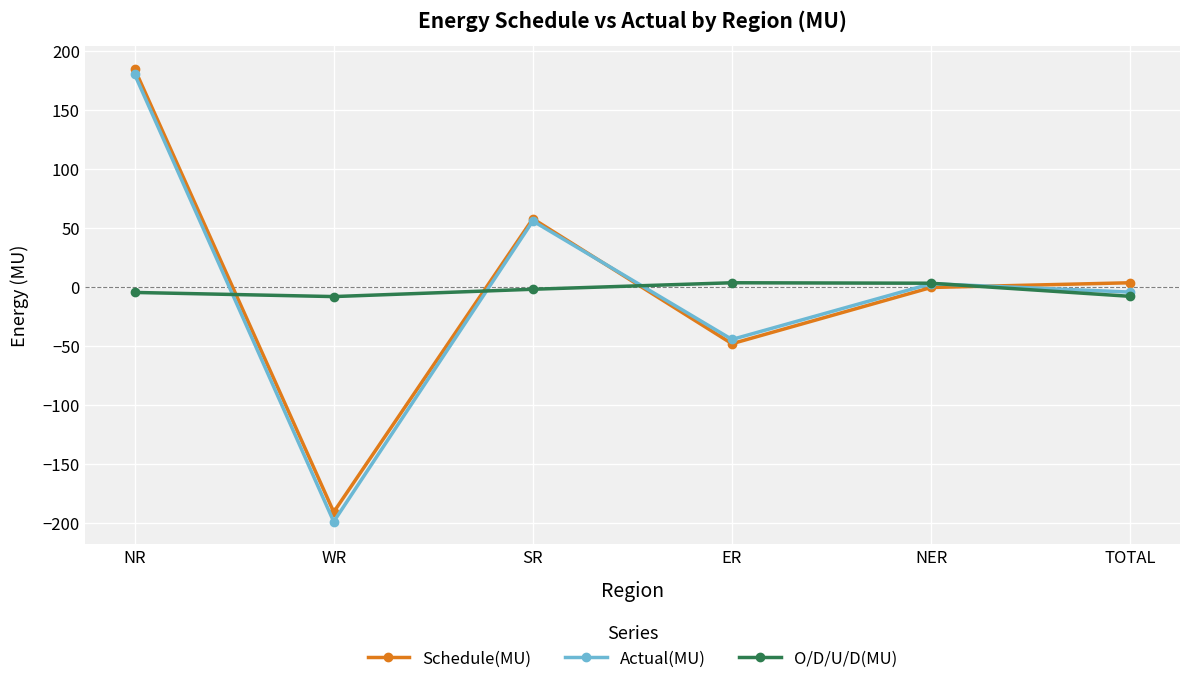

What is the label of the 5th point from the left?

NER